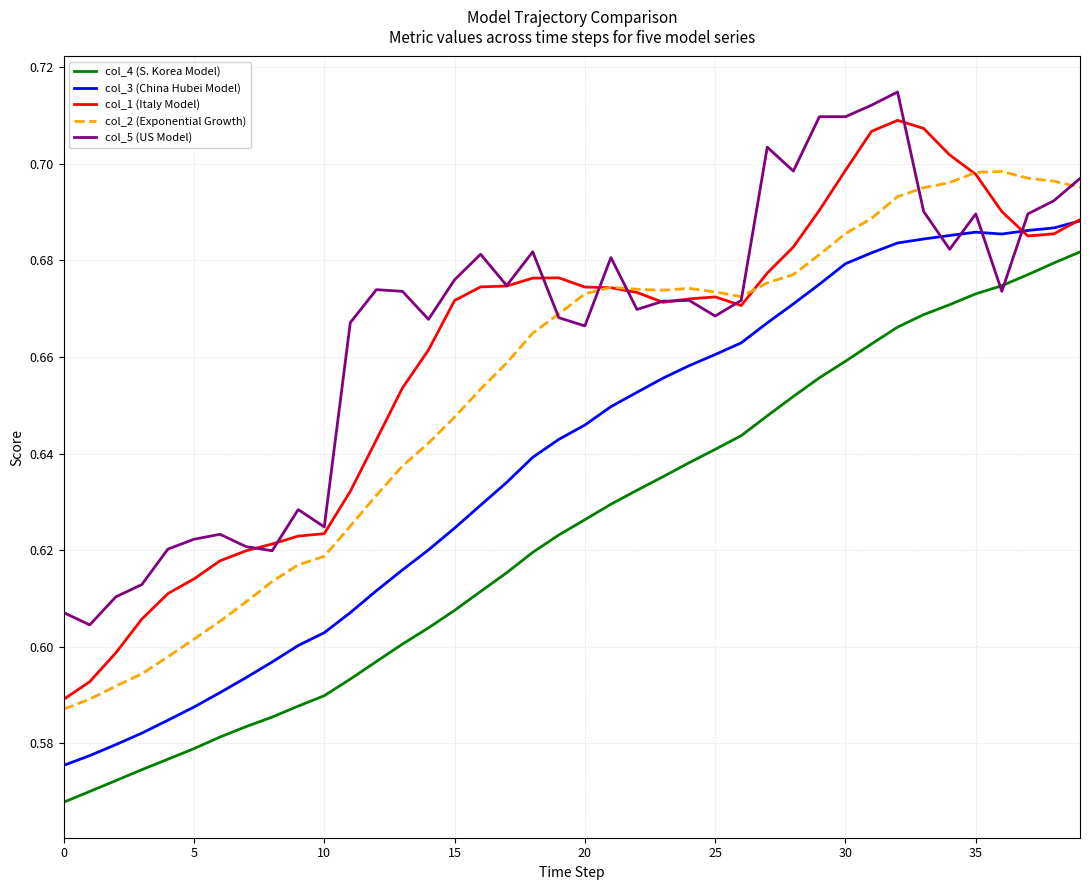

Which series has the largest range (max minus min)?

col_1 (Italy Model)